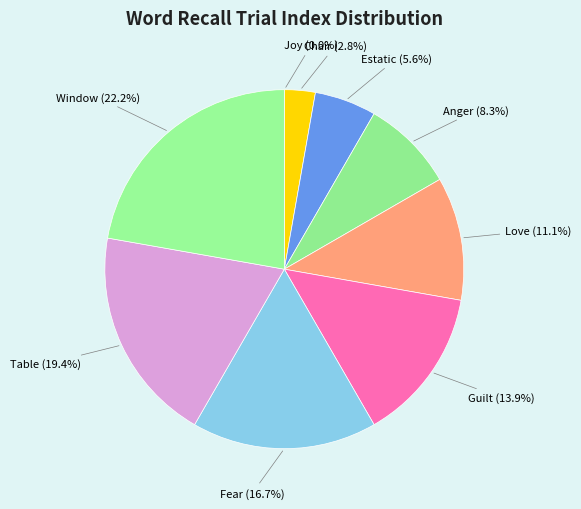

Is it true that Estatic is 6% of the pie?

True